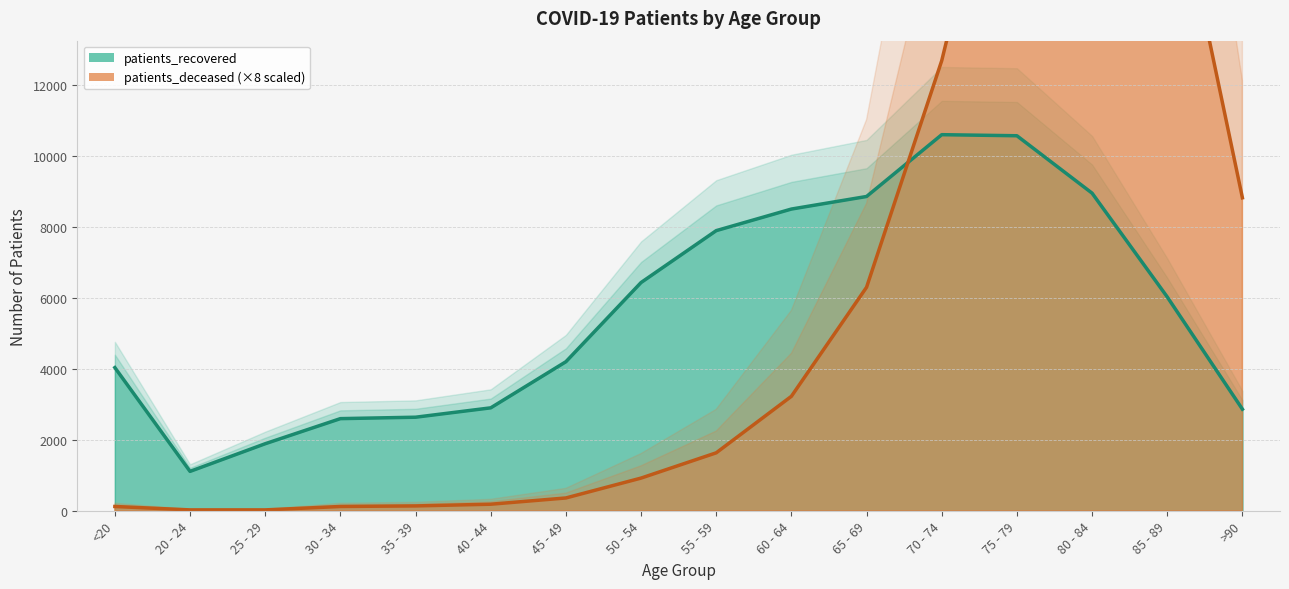

What is the minimum value shown in the chart?

24